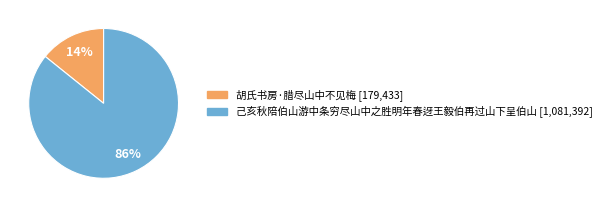

Rank the categories by value from lowest to highest.

胡氏书房·腊尽山中不见梅, 己亥秋陪伯山游中条穷尽山中之胜明年春迓王毅伯再过山下呈伯山